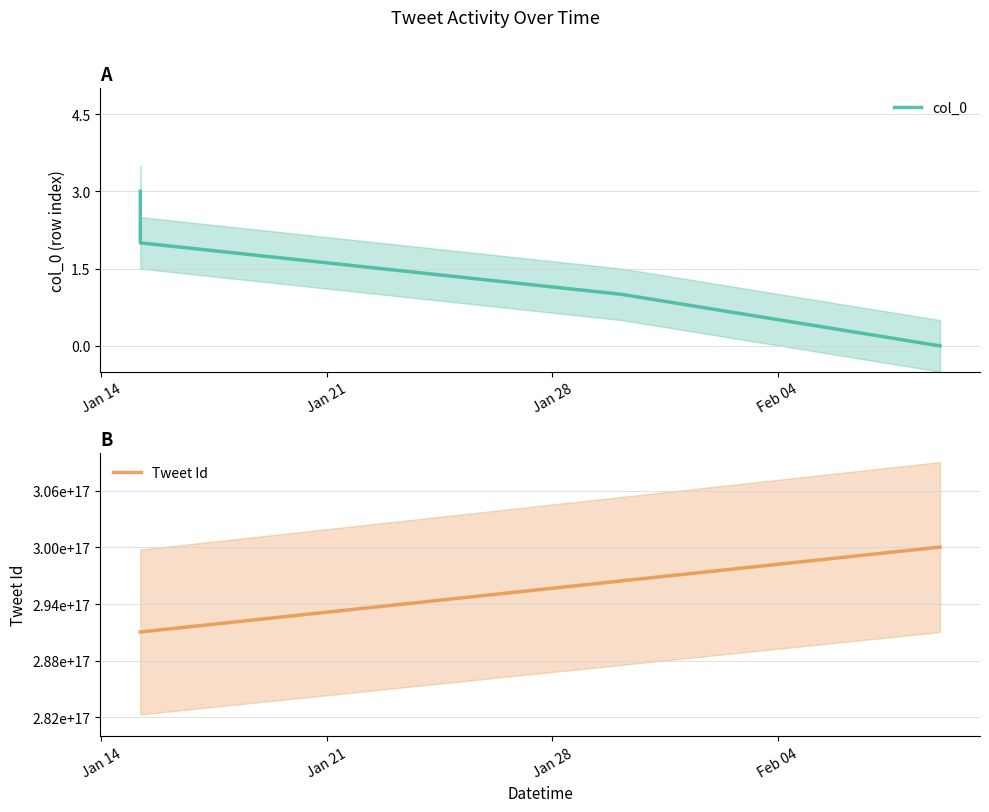

True or false: col_0 has more than 1 interior local peaks.

False